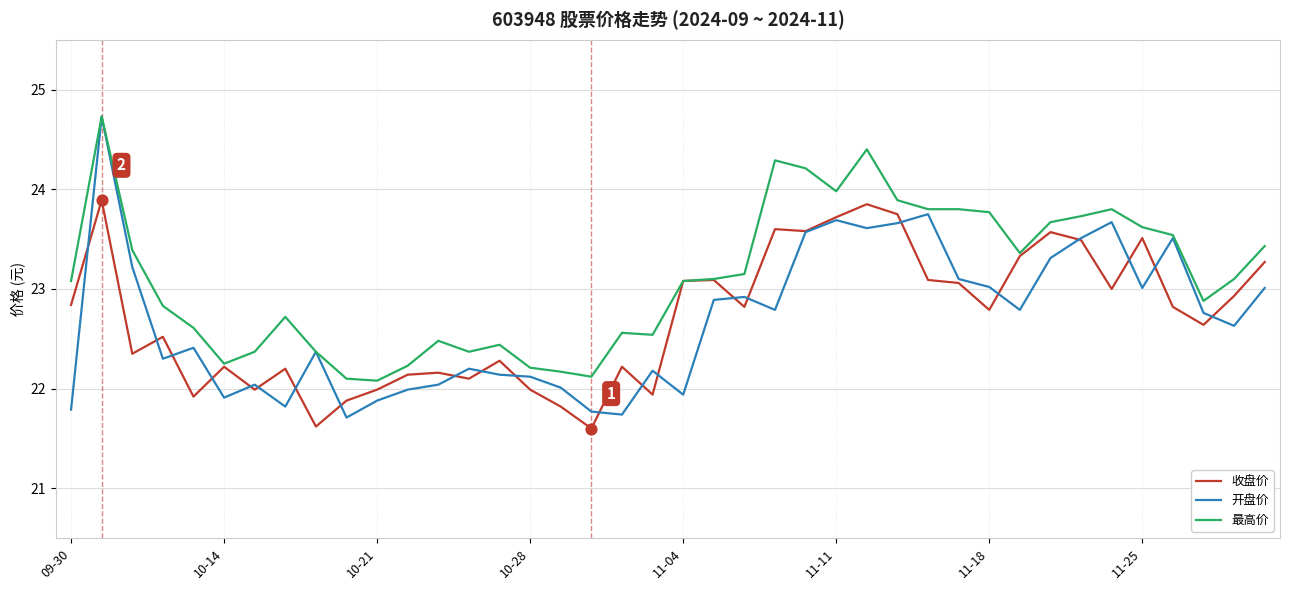

Which series has the largest range (max minus min)?

开盘价